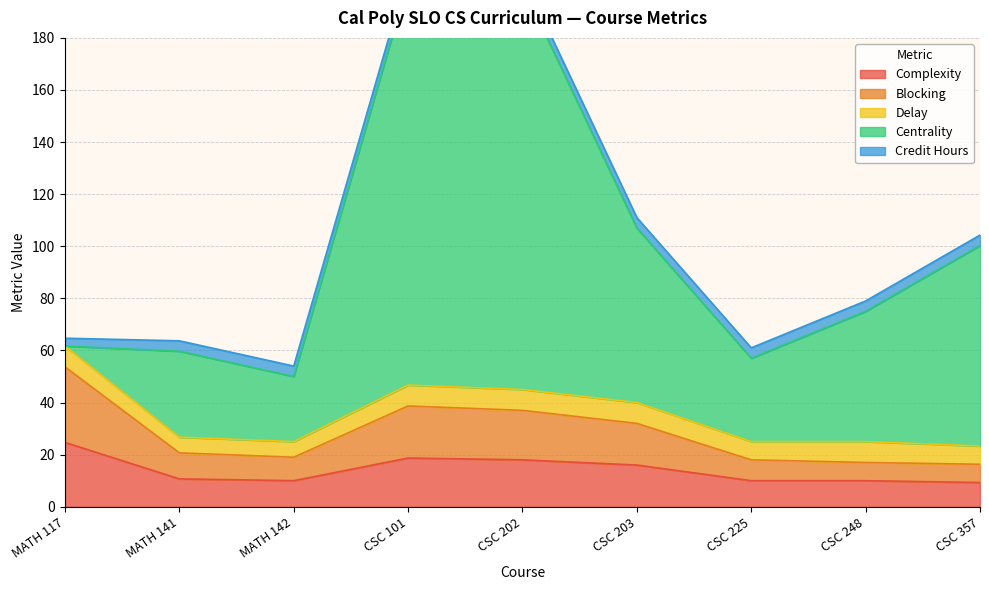

True or false: Credit Hours and Delay cross at least once.

False